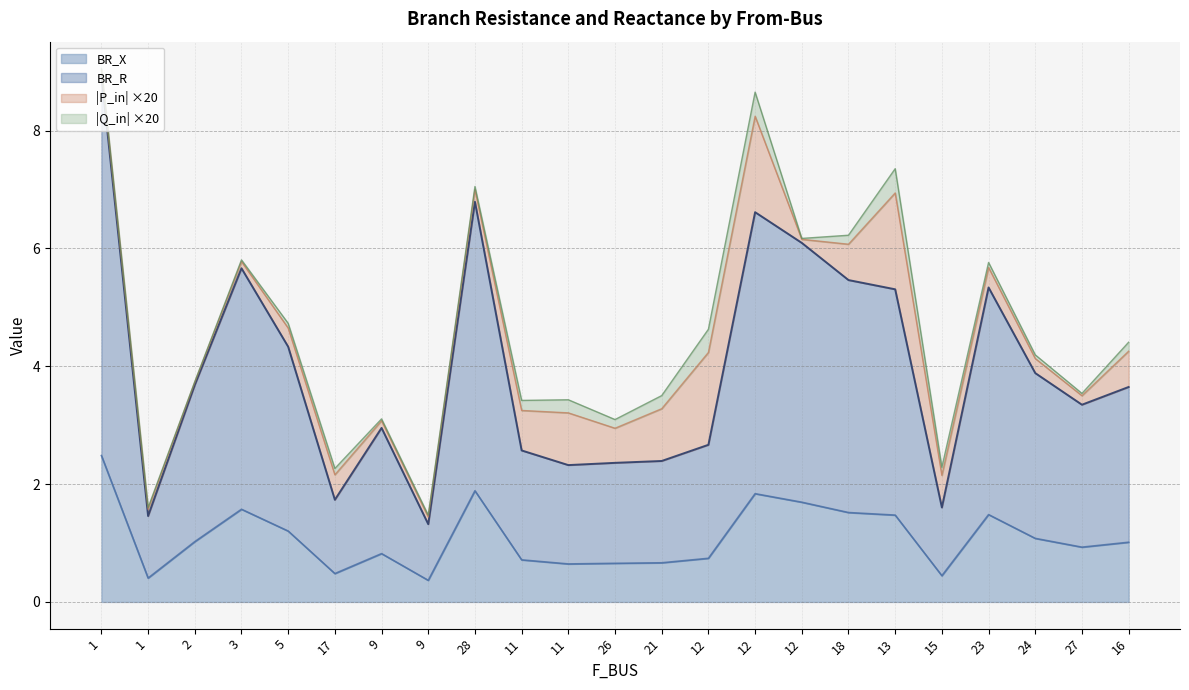

Does the chart have visible grid lines?

Yes